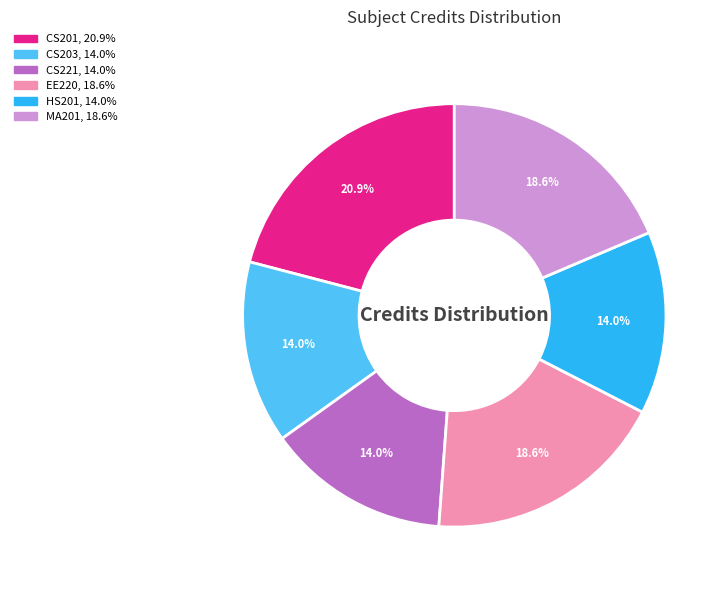

What percentage is NOT represented by EE220?

81.4%